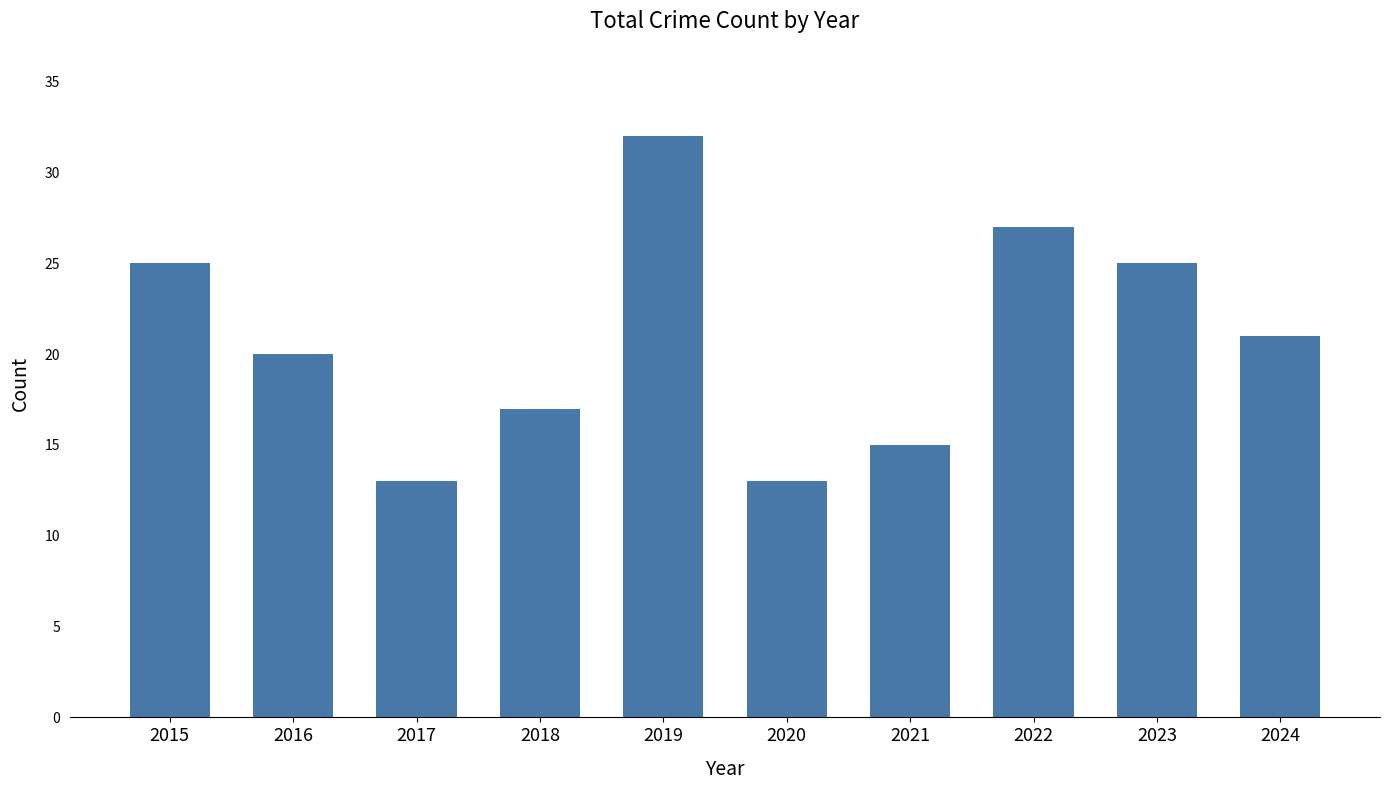

How many series are shown in this chart?

1